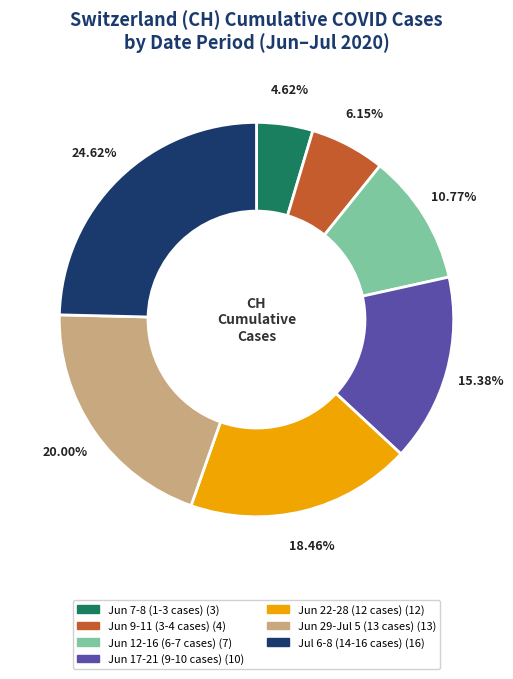

Is there a majority slice in this chart?

No